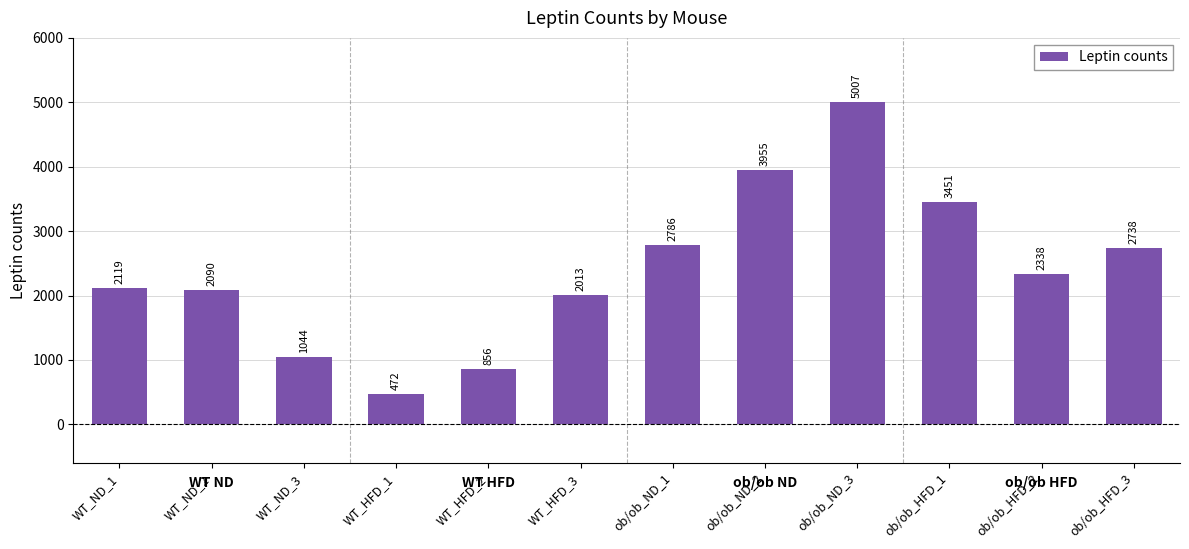

The chart shows a value of 144.5 at WT_HFD_1. True or false?

False